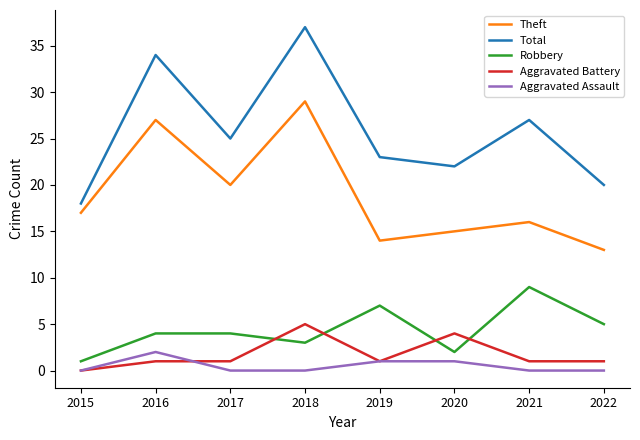

List the labels in order of Total value, smallest first.

2015, 2022, 2020, 2019, 2017, 2021, 2016, 2018